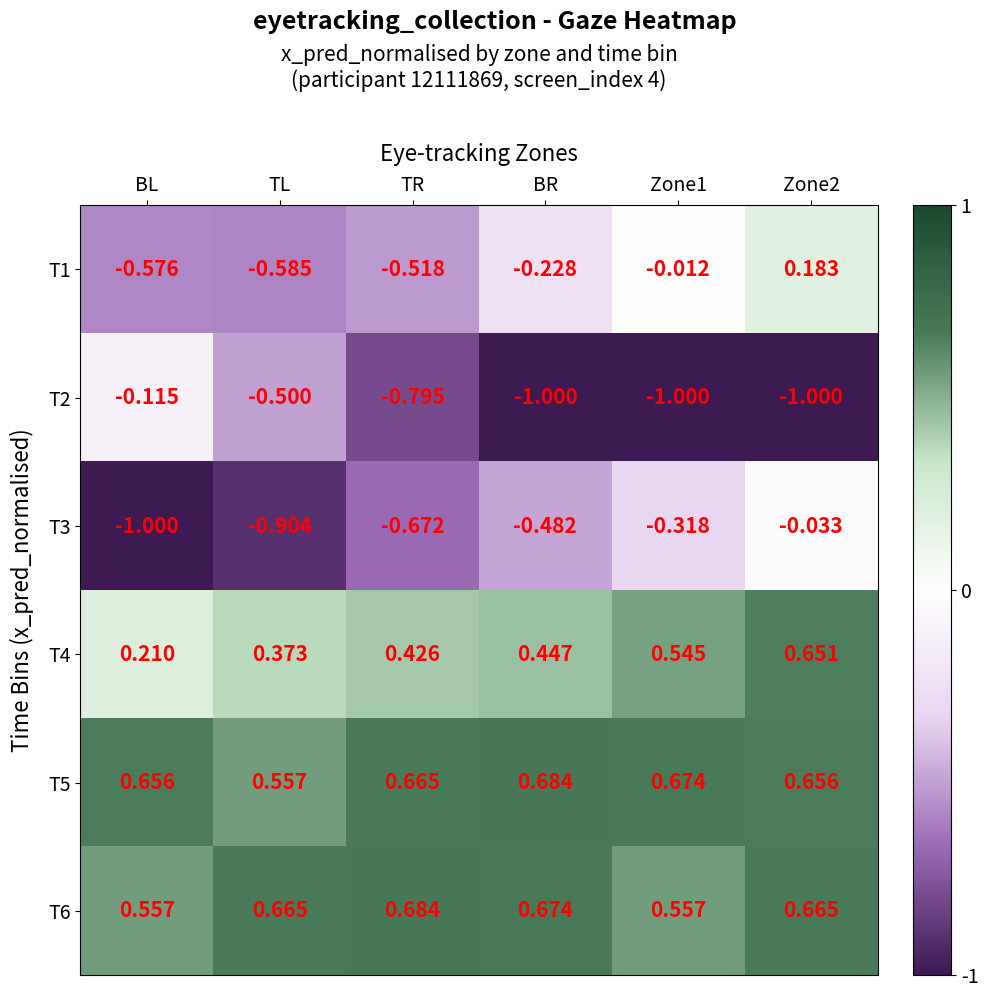

At which label is T4 closest to 0?

BL